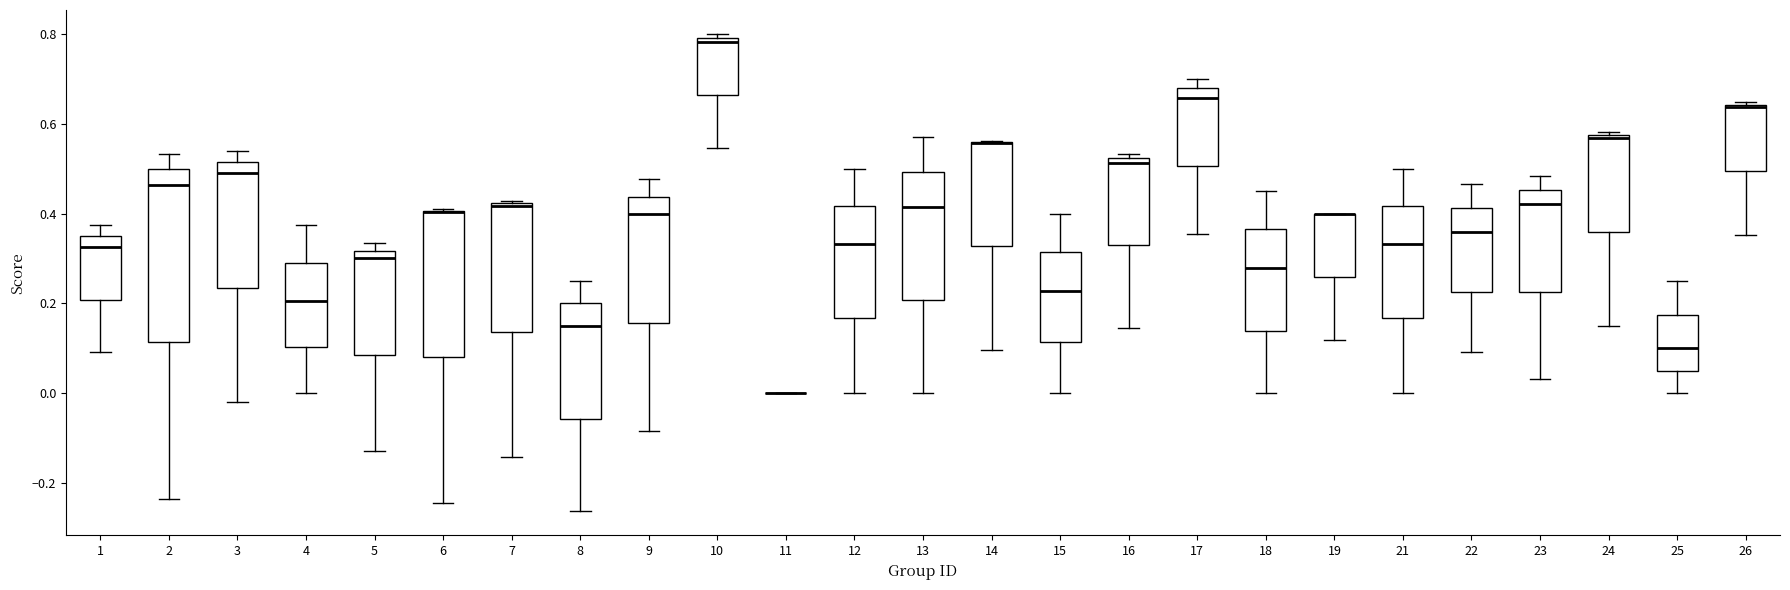

Reading left to right, transcribe this box plot: for each box, give where its median line is, the range the box spans, and where its two whiskers end, as read against the y-axis. The values are not printed on the chart, so give them approximately, as read against the axis.

1: median 0.32, box 0.20 to 0.36, whiskers 0.10 to 0.38
2: median 0.46, box 0.12 to 0.50, whiskers -0.24 to 0.54
3: median 0.50, box 0.24 to 0.52, whiskers -0.02 to 0.54
4: median 0.20, box 0.10 to 0.28, whiskers 0.00 to 0.38
5: median 0.30, box 0.08 to 0.32, whiskers -0.12 to 0.34
6: median 0.40 (drawn on the box's upper edge), box 0.08 to 0.40, whiskers -0.24 to 0.40
7: median 0.42, box 0.14 to 0.42, whiskers -0.14 to 0.42
8: median 0.16, box -0.06 to 0.20, whiskers -0.26 to 0.26
9: median 0.40, box 0.16 to 0.44, whiskers -0.08 to 0.48
10: median 0.78, box 0.66 to 0.80, whiskers 0.54 to 0.80 (just above the box's upper edge)
11: box collapsed to a line at 0.00, whiskers 0.00 to 0.00
12: median 0.34, box 0.16 to 0.42, whiskers 0.00 to 0.50
13: median 0.42, box 0.20 to 0.50, whiskers 0.00 to 0.58
14: median 0.56 (drawn on the box's upper edge), box 0.32 to 0.56, whiskers 0.10 to 0.56
15: median 0.22, box 0.12 to 0.32, whiskers 0.00 to 0.40
16: median 0.52 (just below the box's upper edge), box 0.32 to 0.52, whiskers 0.14 to 0.54
17: median 0.66, box 0.50 to 0.68, whiskers 0.36 to 0.70
18: median 0.28, box 0.14 to 0.36, whiskers 0.00 to 0.46
19: median 0.40 (drawn on the box's upper edge), box 0.26 to 0.40, whiskers 0.12 to 0.40
21: median 0.34, box 0.16 to 0.42, whiskers 0.00 to 0.50
22: median 0.36, box 0.22 to 0.42, whiskers 0.10 to 0.46
23: median 0.42, box 0.22 to 0.46, whiskers 0.04 to 0.48
24: median 0.56, box 0.36 to 0.58, whiskers 0.16 to 0.58 (just above the box's upper edge)
25: median 0.10, box 0.06 to 0.18, whiskers 0.00 to 0.26
26: median 0.64 (just below the box's upper edge), box 0.50 to 0.64, whiskers 0.36 to 0.64 (just above the box's upper edge)